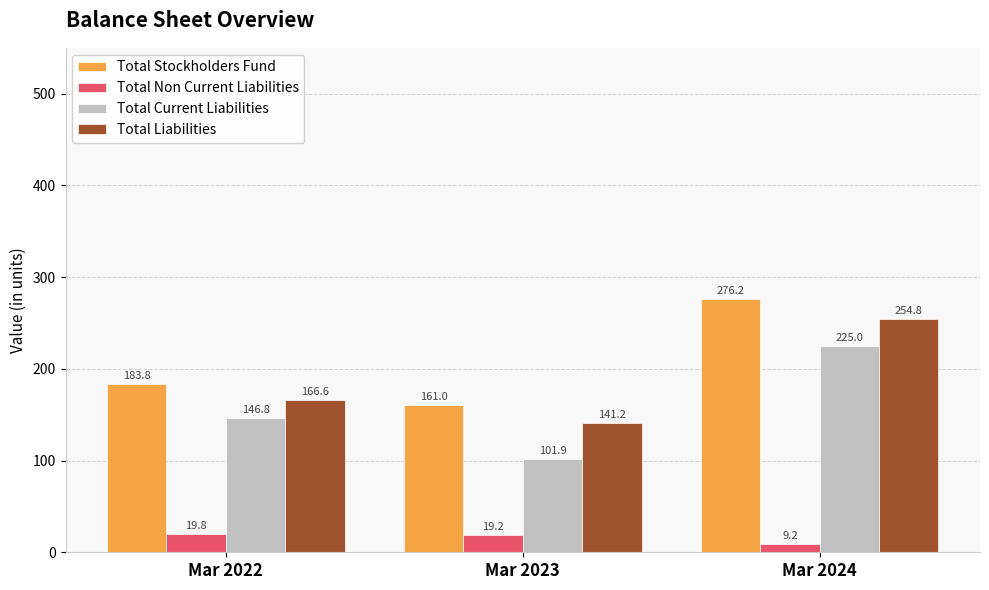

Is it true that Total Non Current Liabilities equals 19.2 at Mar 2023?

True